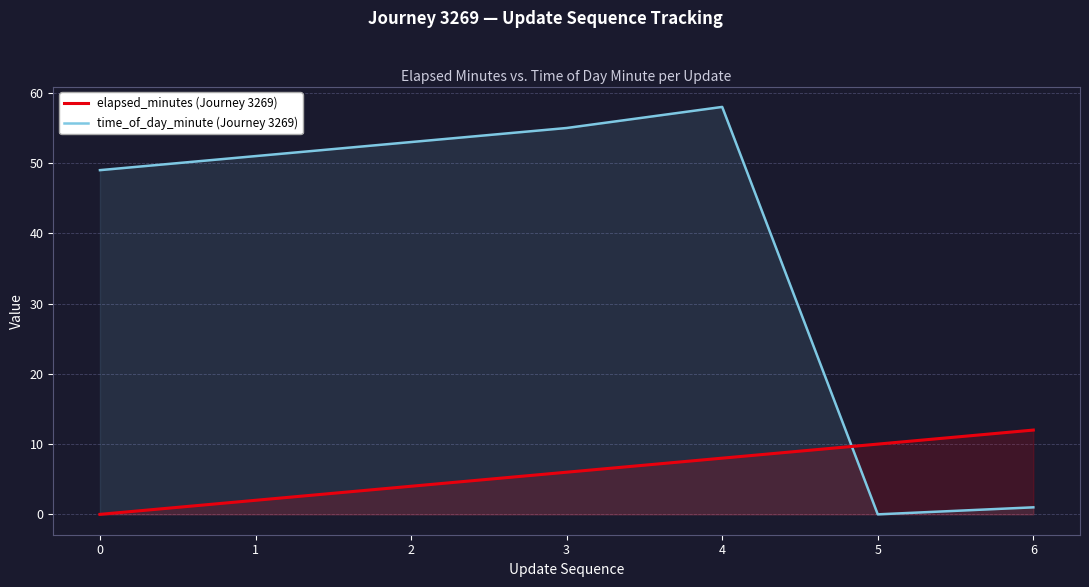

What is the sum of the time_of_day_minute (Journey 3269) values at 5 and 2?

53